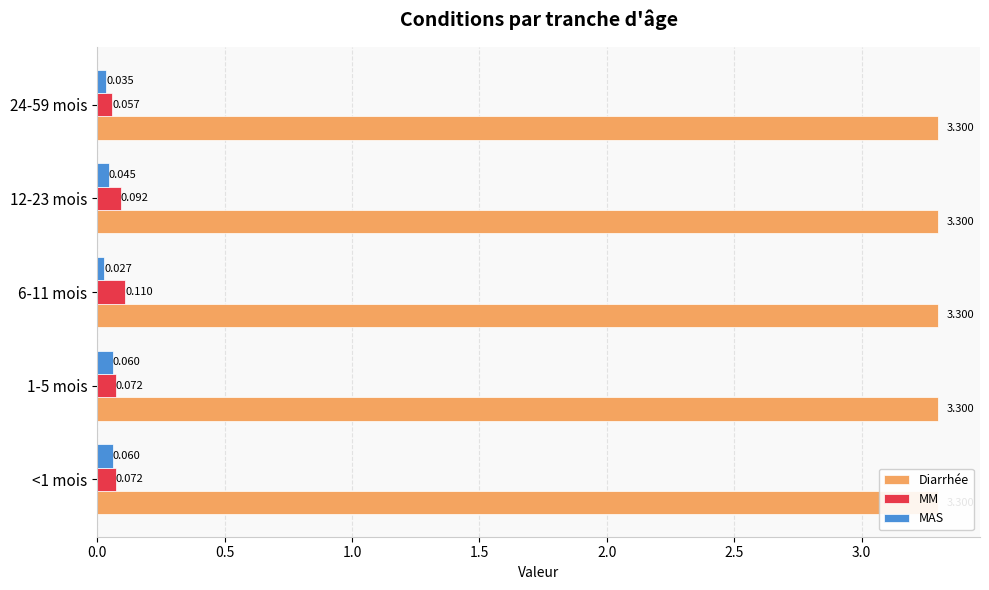

Which series has the largest range (max minus min)?

MM